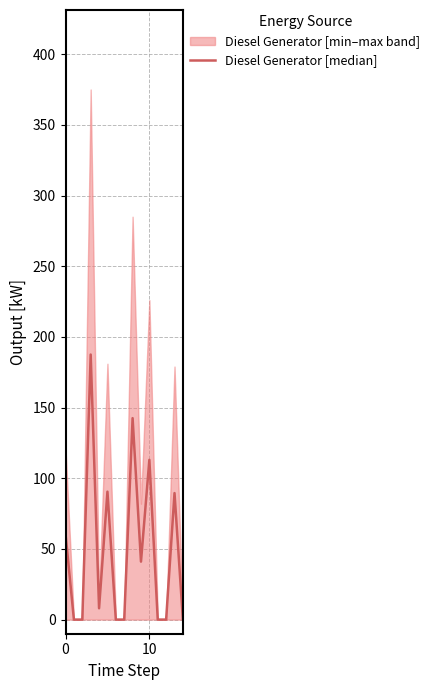

How many values exceed 8?

7